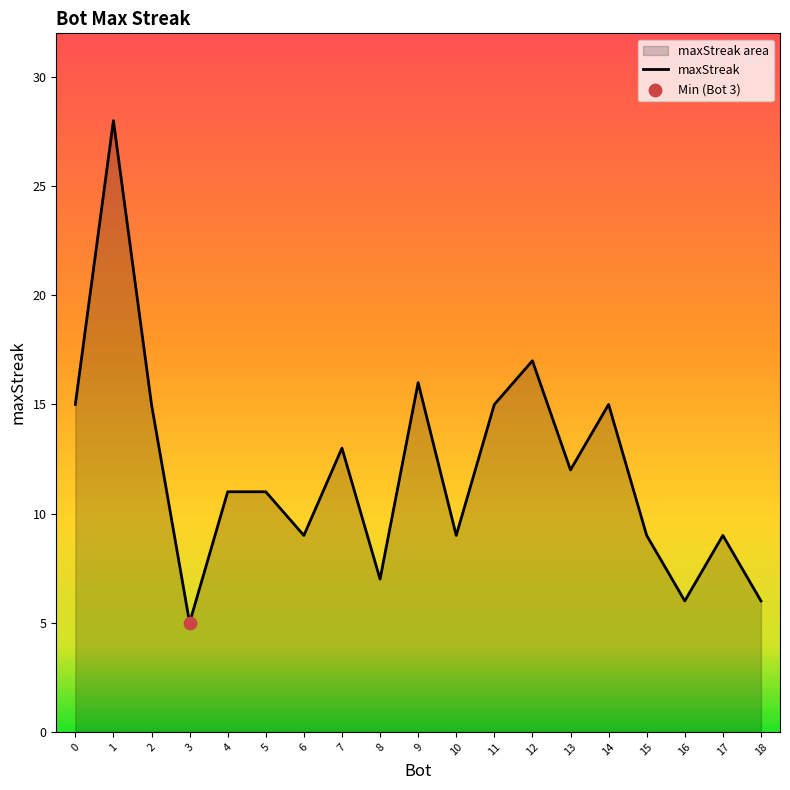

Which has a higher value, 8 or 10?

10